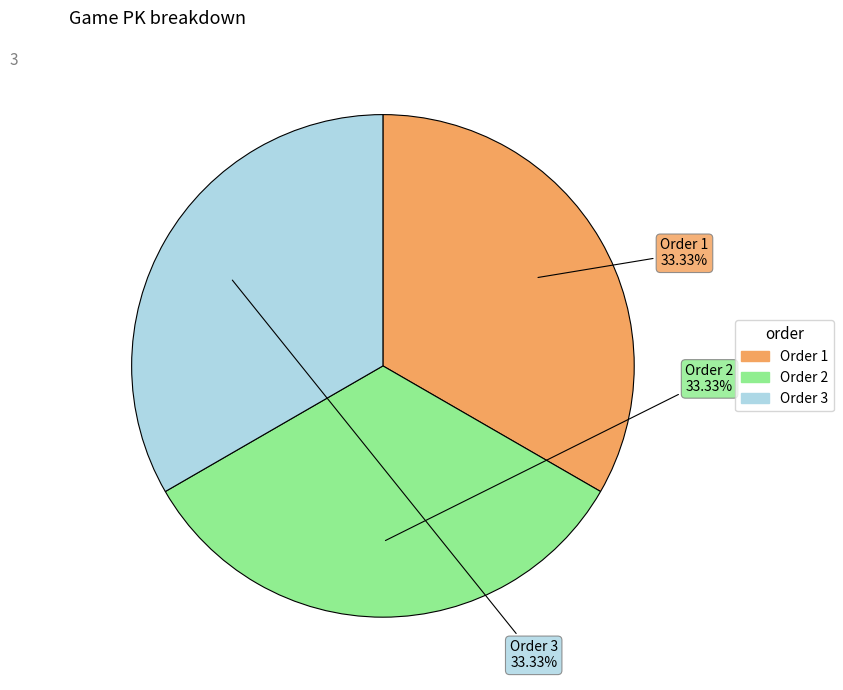

Approximately how many times larger is the value at Order 3 compared to Order 2?

1.0